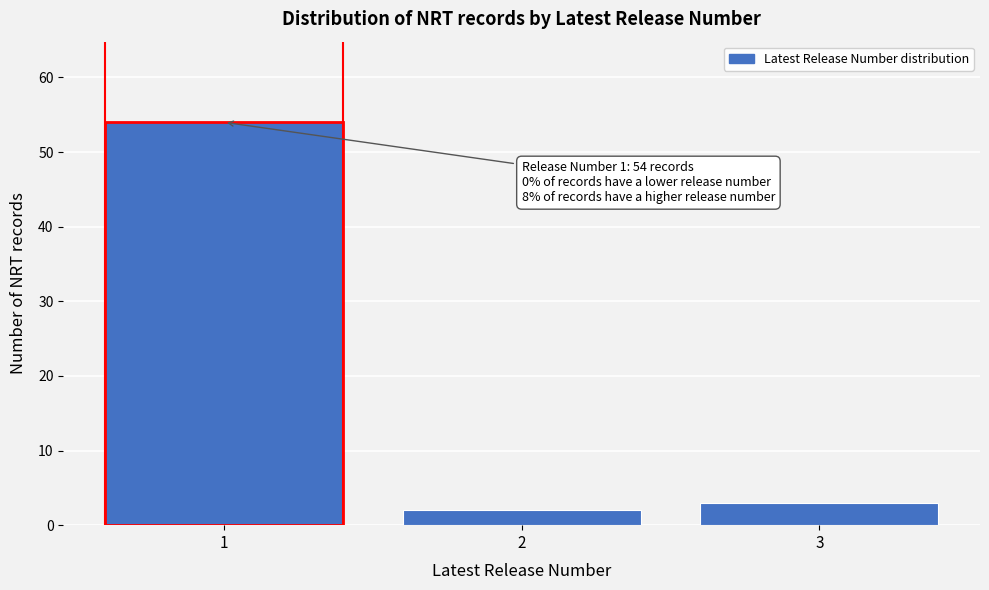

Reading left to right, transcribe all the data shown in this chart.

54	2	3